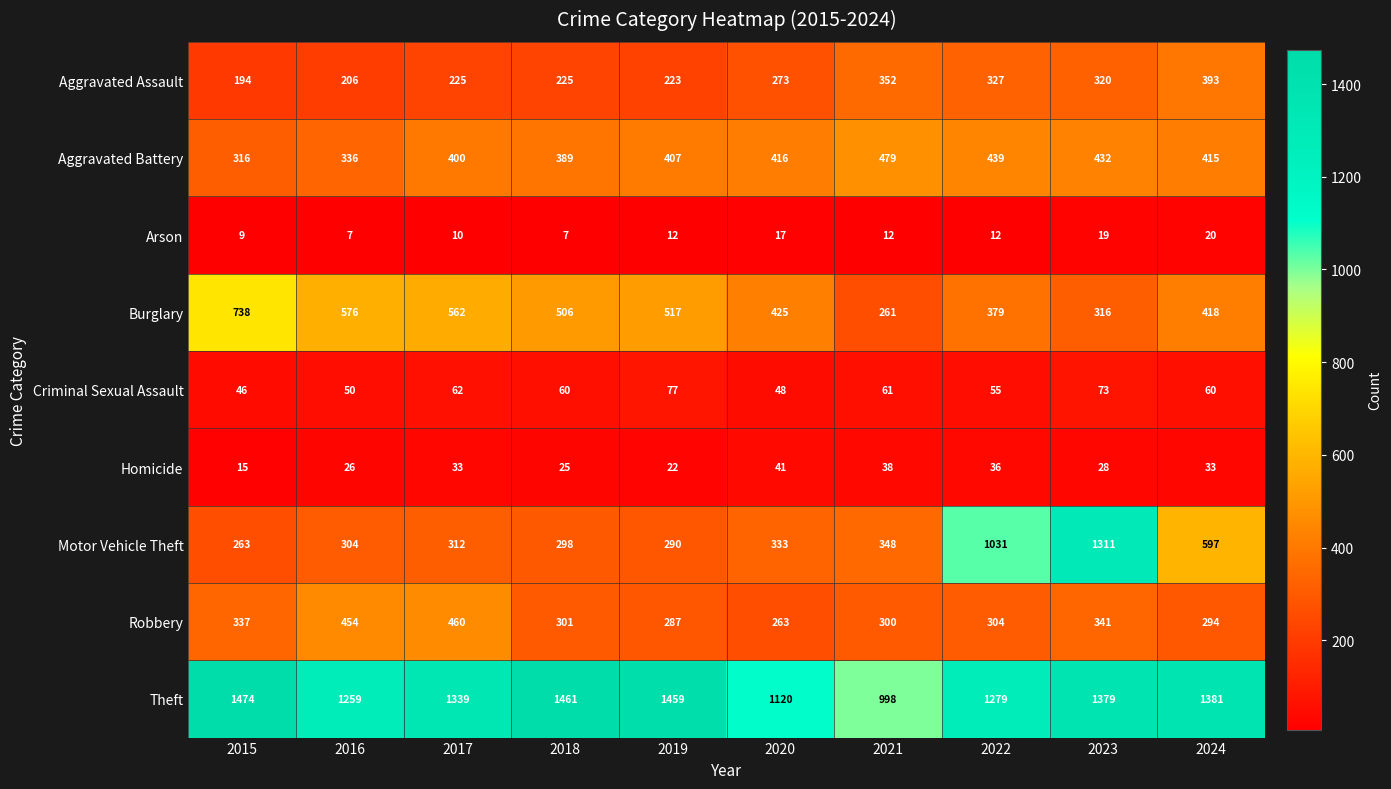

What is the lowest value of the Robbery series?

263